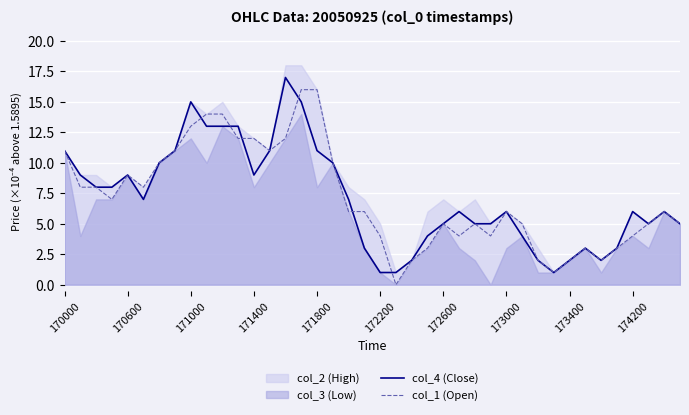

What is the difference between the maximum and minimum values in the col_1 (Open) series?

16.0